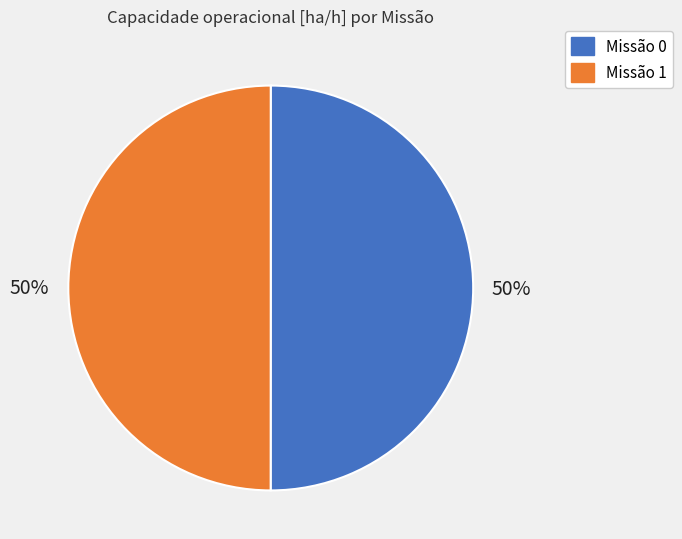

To the nearest percent, what is the average slice percentage?

50%